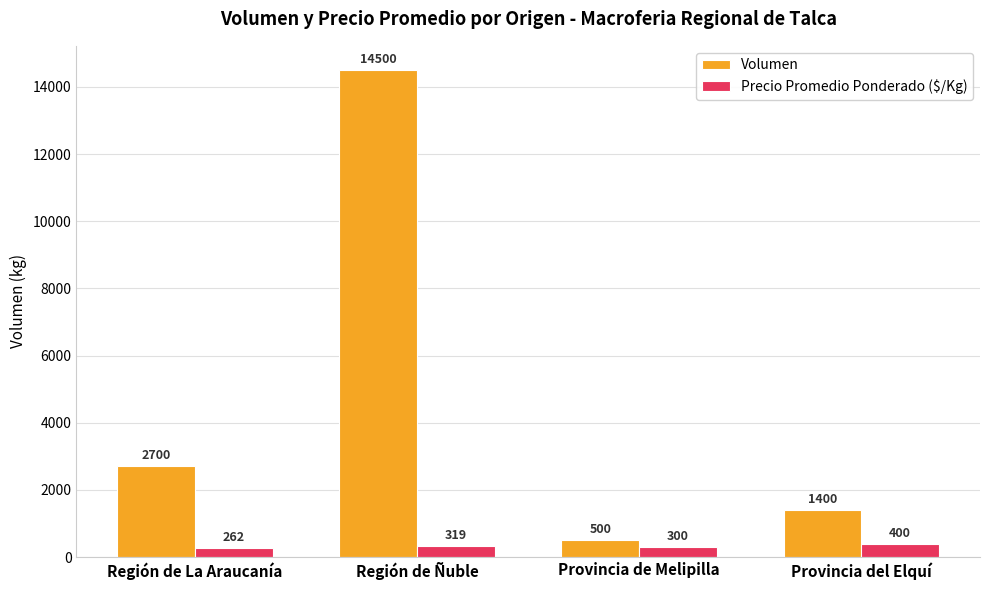

At which category is the sum across all series the highest?

Región de Ñuble